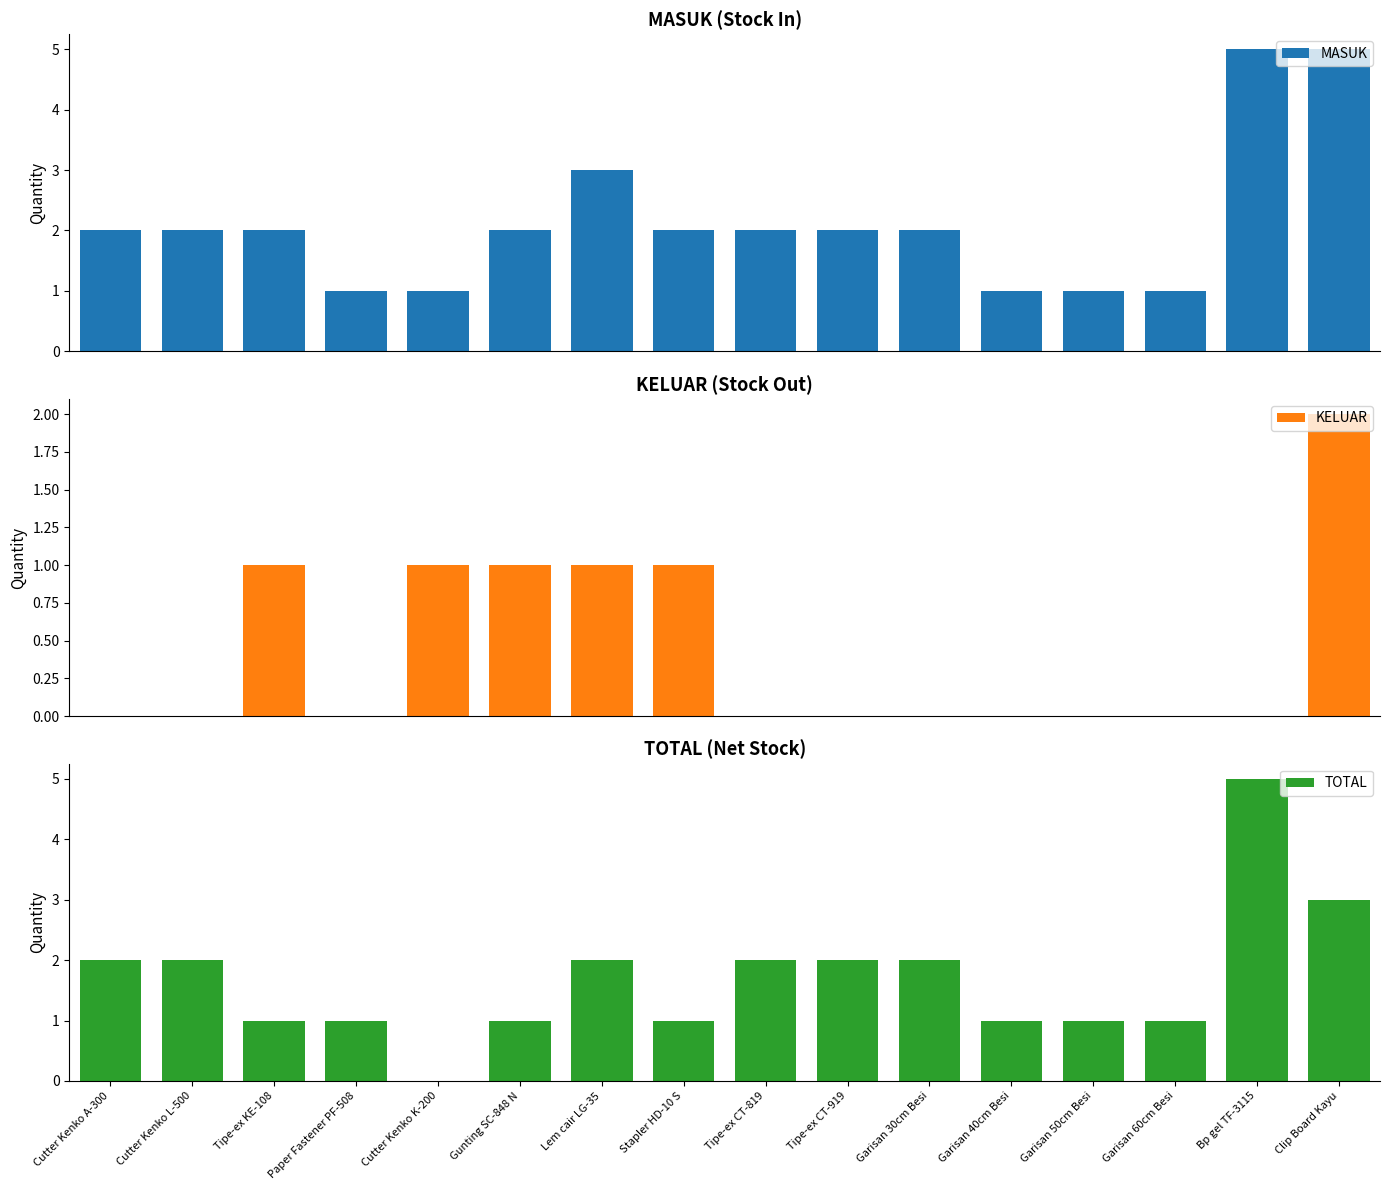

What is the label of the 11th bar from the right?

Gunting SC-848 N